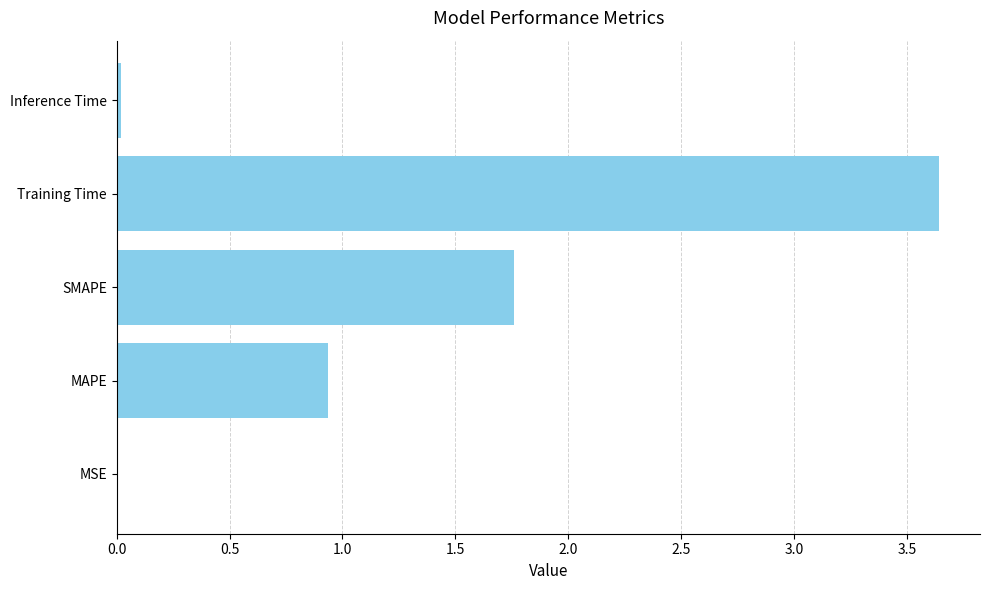

Is it true that the value at Inference Time is 0.0?

True